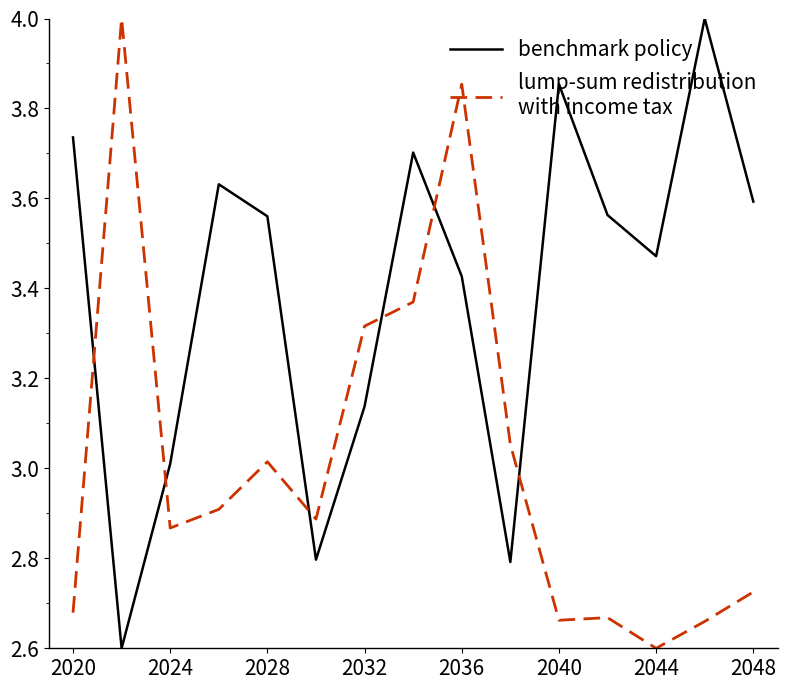

What is the greatest value displayed?

4.0